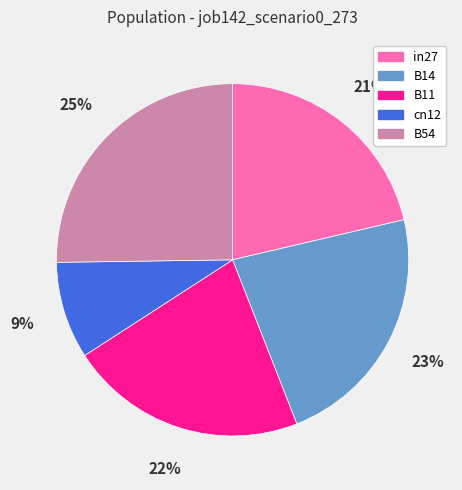

Is it true that B11 is 22% of the pie?

True